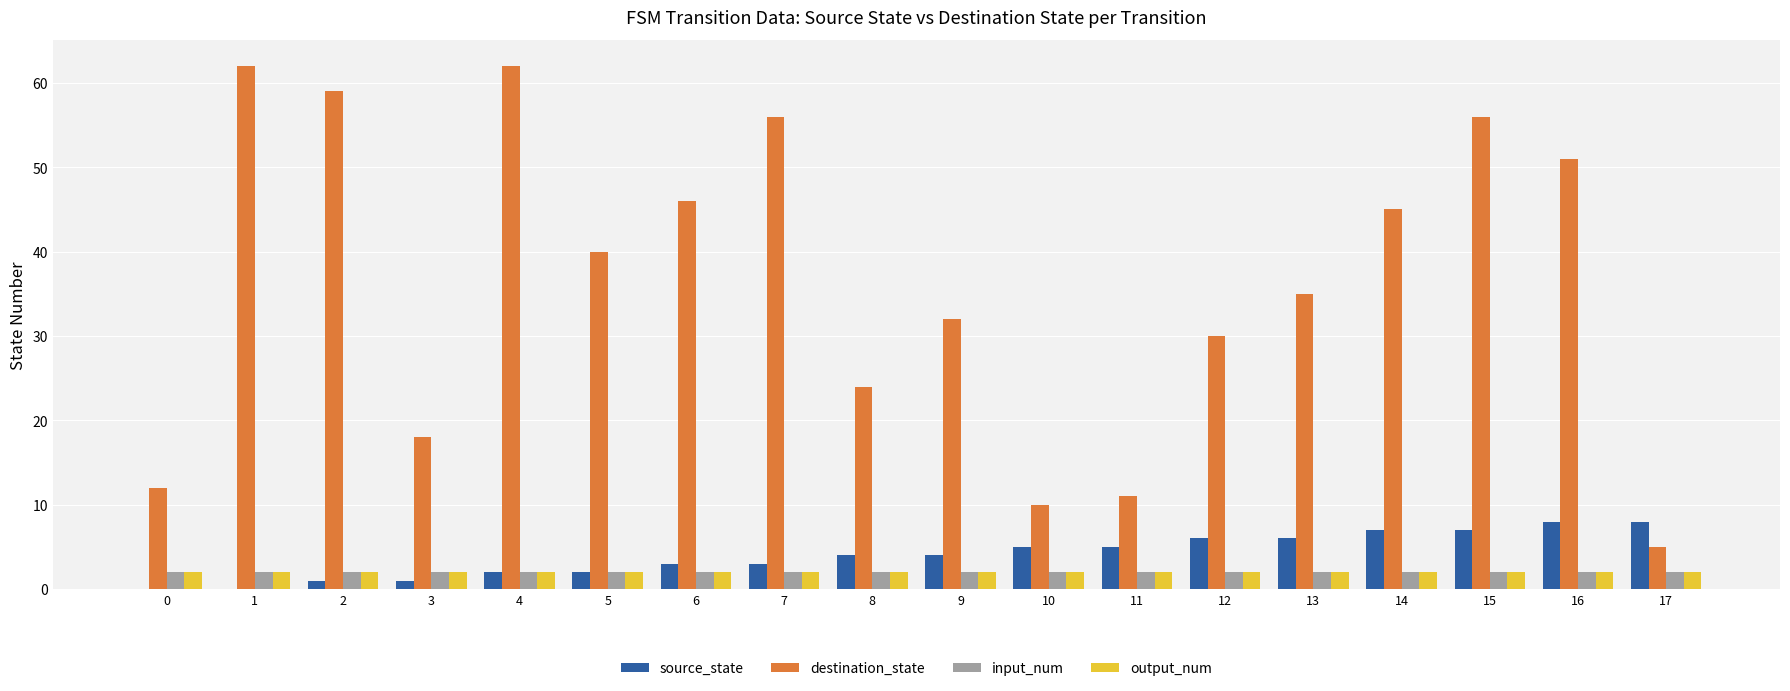

Reading left to right, what are all the values shown in this chart?

source_state: 0=0	1=0	2=1	3=1	4=2	5=2	6=3	7=3	8=4	9=4	10=5	11=5	12=6	13=6	14=7	15=7	16=8	17=8
destination_state: 0=12	1=62	2=59	3=18	4=62	5=40	6=46	7=56	8=24	9=32	10=10	11=11	12=30	13=35	14=45	15=56	16=51	17=5
input_num: 0=2	1=2	2=2	3=2	4=2	5=2	6=2	7=2	8=2	9=2	10=2	11=2	12=2	13=2	14=2	15=2	16=2	17=2
output_num: 0=2	1=2	2=2	3=2	4=2	5=2	6=2	7=2	8=2	9=2	10=2	11=2	12=2	13=2	14=2	15=2	16=2	17=2